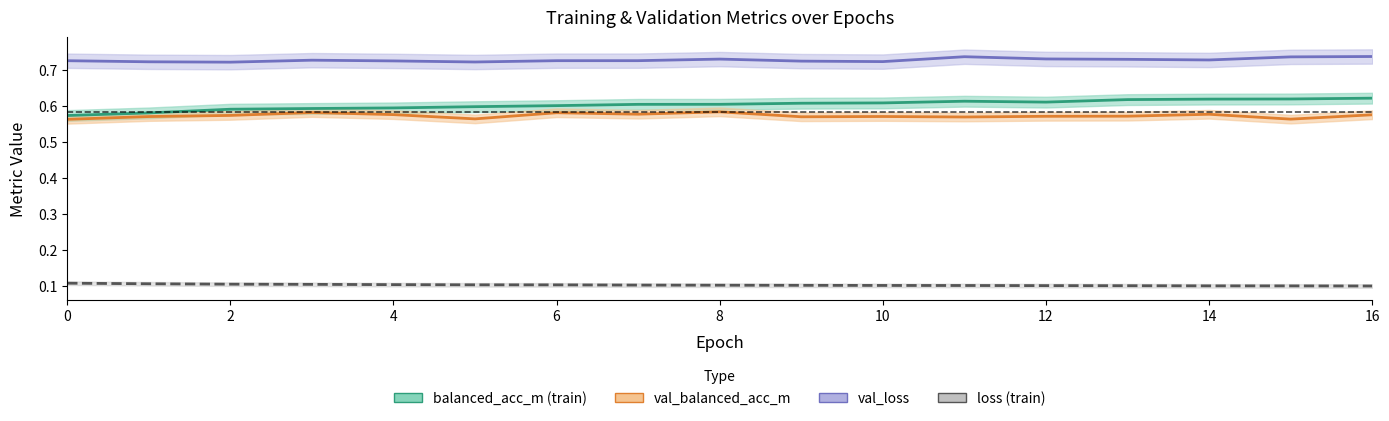

In val_balanced_acc_m, how many points are higher than both neighbors (excluding endpoints)?

5